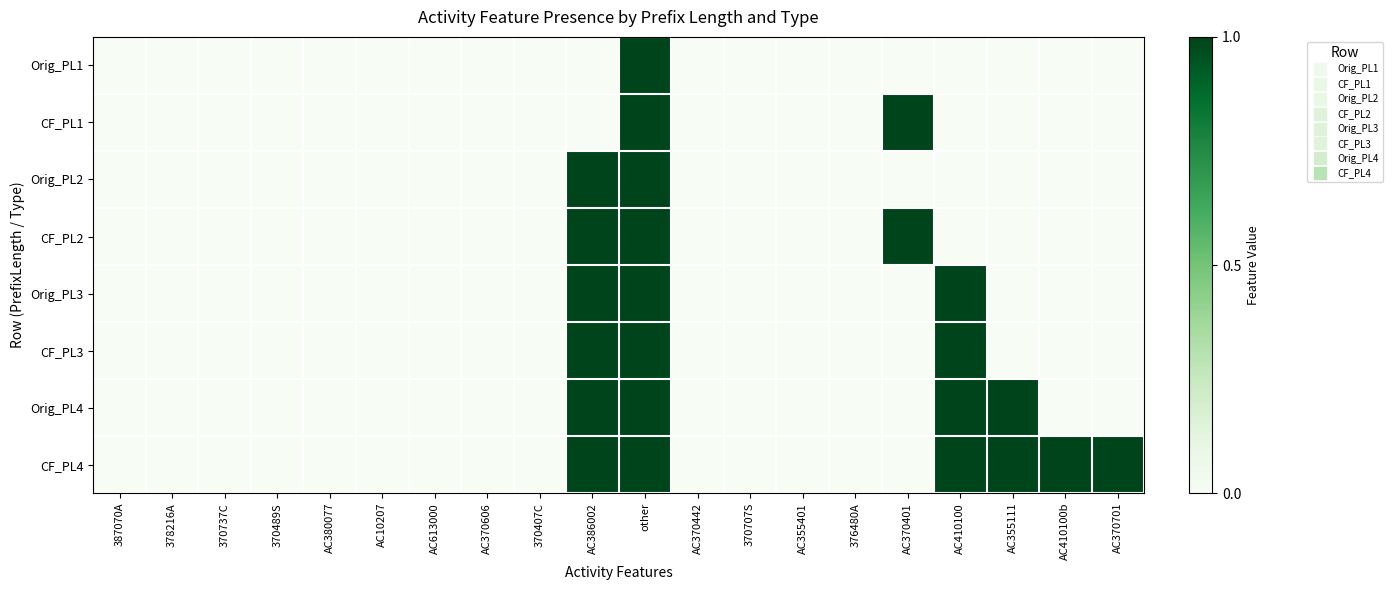

Reading left to right, transcribe all the data shown in this chart.

Orig_PL1: 387070A=0	378216A=0	370737C=0	370489S=0	AC380077=0	AC10207=0	AC613000=0	AC370606=0	370407C=0	AC386002=0	other=1	AC370442=0	370707S=0	AC355401=0	376480A=0	AC370401=0	AC410100=0	AC355111=0	AC410100b=0	AC370701=0
CF_PL1: 387070A=0	378216A=0	370737C=0	370489S=0	AC380077=0	AC10207=0	AC613000=0	AC370606=0	370407C=0	AC386002=0	other=1	AC370442=0	370707S=0	AC355401=0	376480A=0	AC370401=1	AC410100=0	AC355111=0	AC410100b=0	AC370701=0
Orig_PL2: 387070A=0	378216A=0	370737C=0	370489S=0	AC380077=0	AC10207=0	AC613000=0	AC370606=0	370407C=0	AC386002=1	other=1	AC370442=0	370707S=0	AC355401=0	376480A=0	AC370401=0	AC410100=0	AC355111=0	AC410100b=0	AC370701=0
CF_PL2: 387070A=0	378216A=0	370737C=0	370489S=0	AC380077=0	AC10207=0	AC613000=0	AC370606=0	370407C=0	AC386002=1	other=1	AC370442=0	370707S=0	AC355401=0	376480A=0	AC370401=1	AC410100=0	AC355111=0	AC410100b=0	AC370701=0
Orig_PL3: 387070A=0	378216A=0	370737C=0	370489S=0	AC380077=0	AC10207=0	AC613000=0	AC370606=0	370407C=0	AC386002=1	other=1	AC370442=0	370707S=0	AC355401=0	376480A=0	AC370401=0	AC410100=1	AC355111=0	AC410100b=0	AC370701=0
CF_PL3: 387070A=0	378216A=0	370737C=0	370489S=0	AC380077=0	AC10207=0	AC613000=0	AC370606=0	370407C=0	AC386002=1	other=1	AC370442=0	370707S=0	AC355401=0	376480A=0	AC370401=0	AC410100=1	AC355111=0	AC410100b=0	AC370701=0
Orig_PL4: 387070A=0	378216A=0	370737C=0	370489S=0	AC380077=0	AC10207=0	AC613000=0	AC370606=0	370407C=0	AC386002=1	other=1	AC370442=0	370707S=0	AC355401=0	376480A=0	AC370401=0	AC410100=1	AC355111=1	AC410100b=0	AC370701=0
CF_PL4: 387070A=0	378216A=0	370737C=0	370489S=0	AC380077=0	AC10207=0	AC613000=0	AC370606=0	370407C=0	AC386002=1	other=1	AC370442=0	370707S=0	AC355401=0	376480A=0	AC370401=0	AC410100=1	AC355111=1	AC410100b=1	AC370701=1